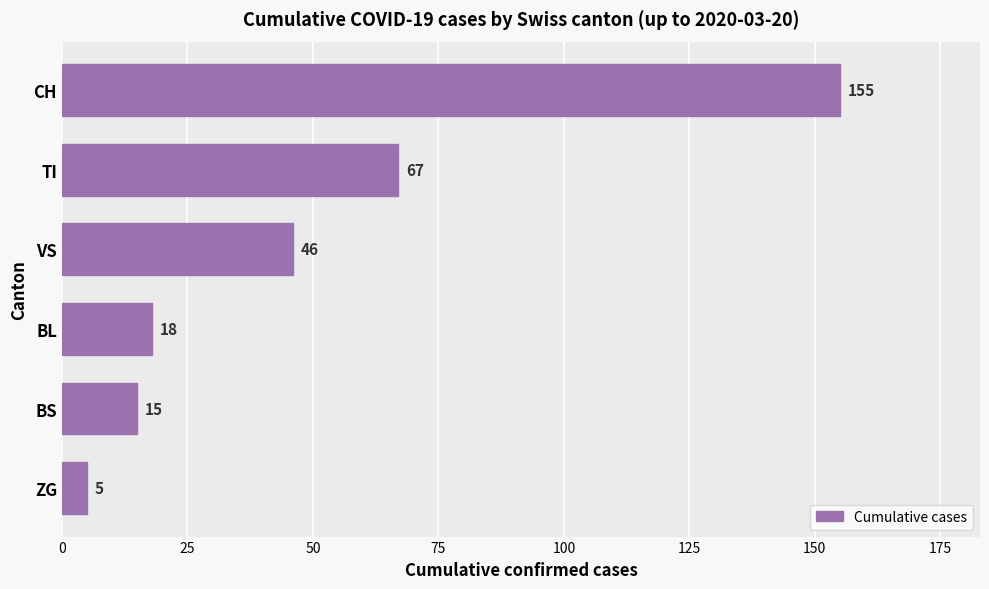

Which has a higher value, VS or BS?

VS